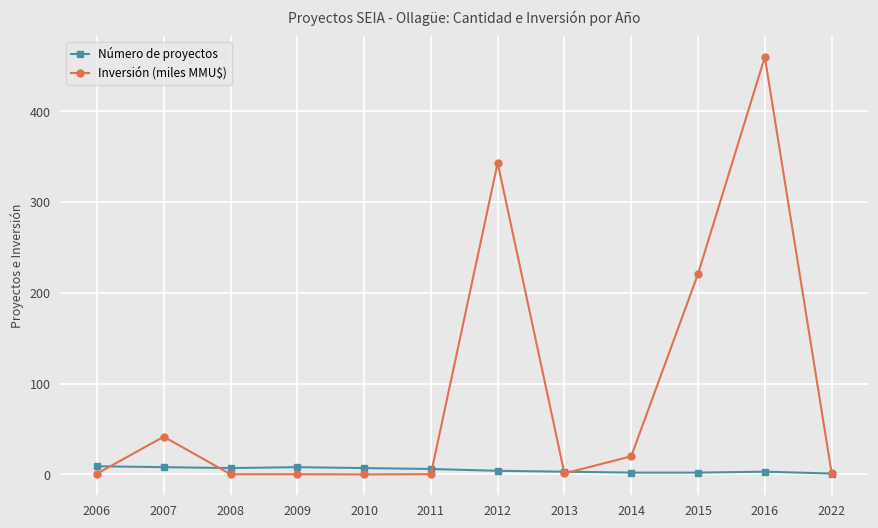

In Número de proyectos, how many points are higher than both neighbors (excluding endpoints)?

2